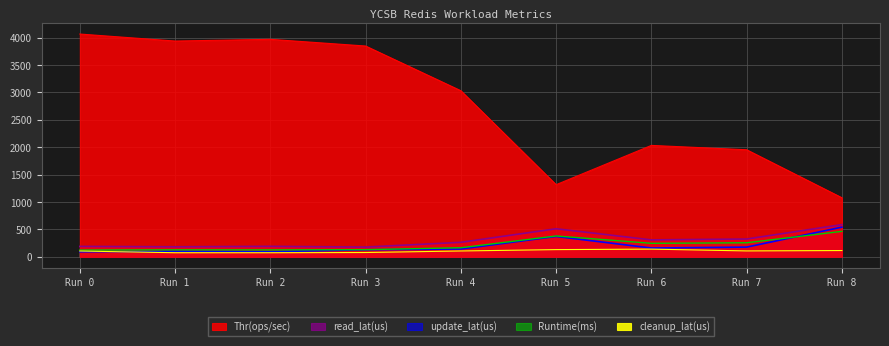

What is the lowest value of the cleanup_lat(us) series?

74.0